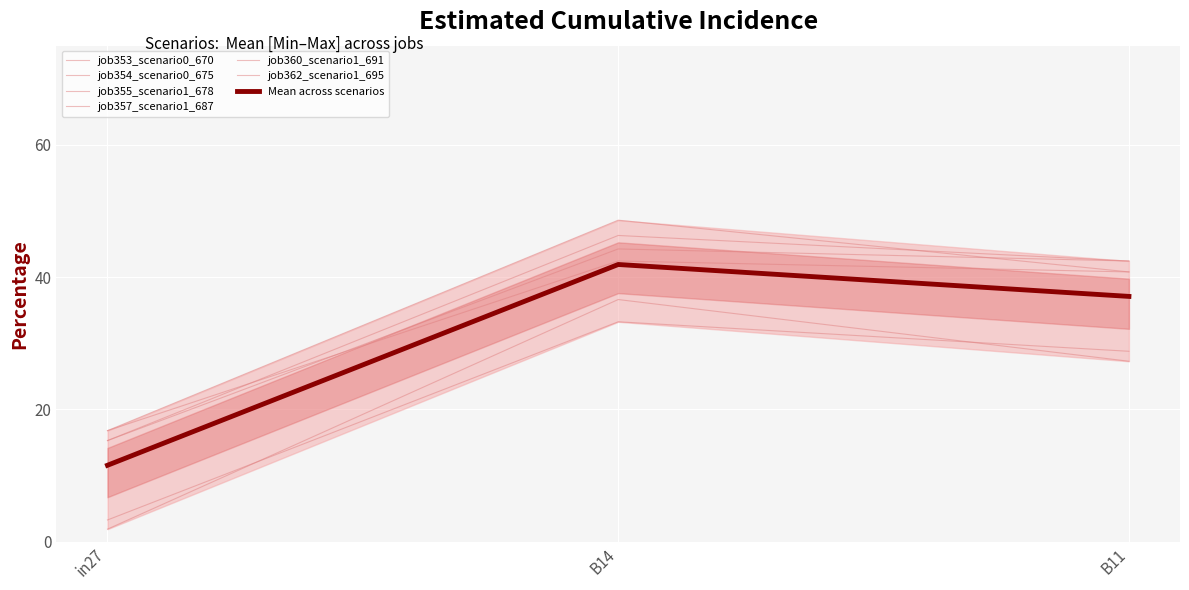

List the labels in order of job357_scenario1_687 value, largest first.

B14, B11, in27